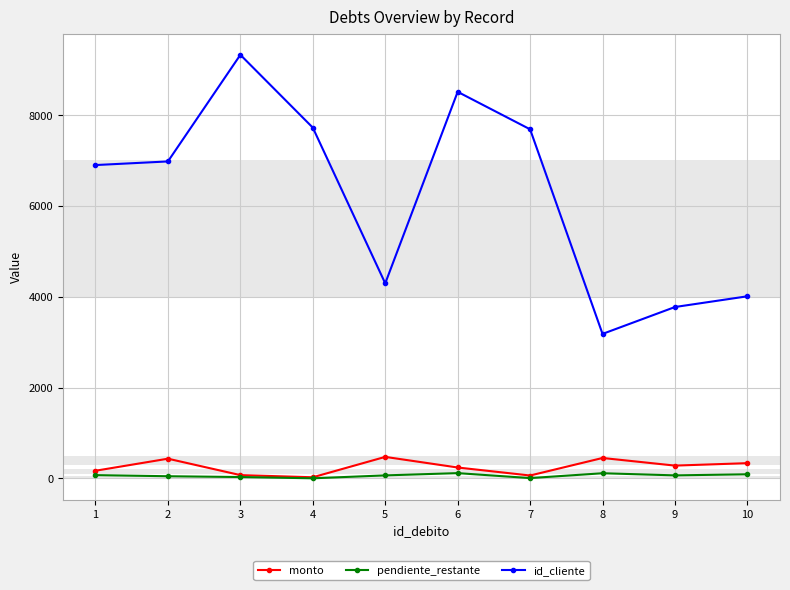

At 1, list the series in order from smallest to largest.

pendiente_restante, monto, id_cliente